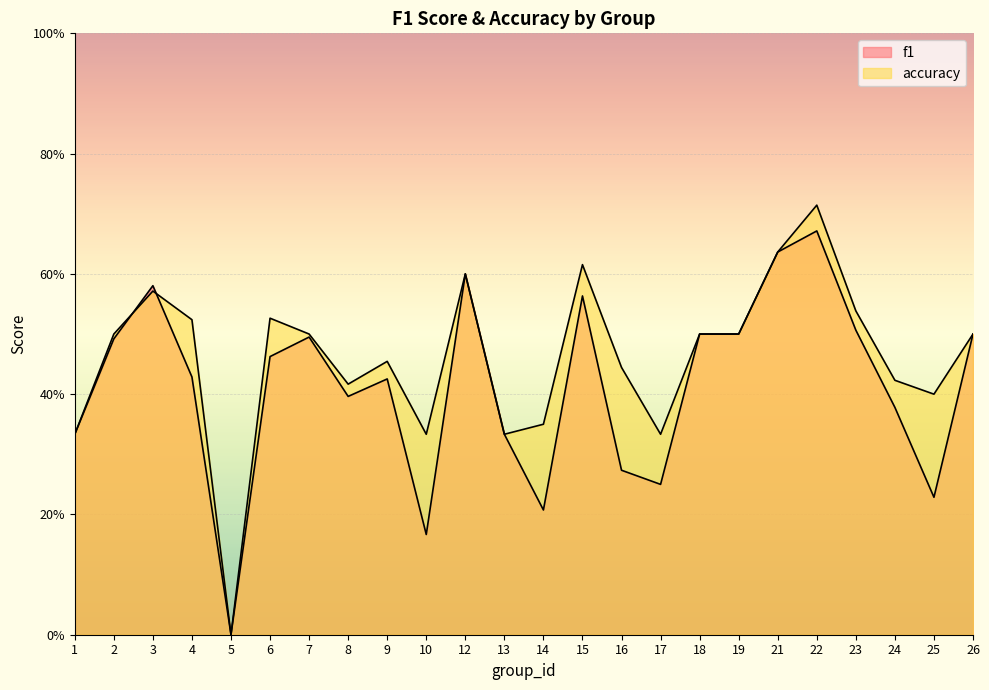

Which label corresponds to the largest value in the chart?

22